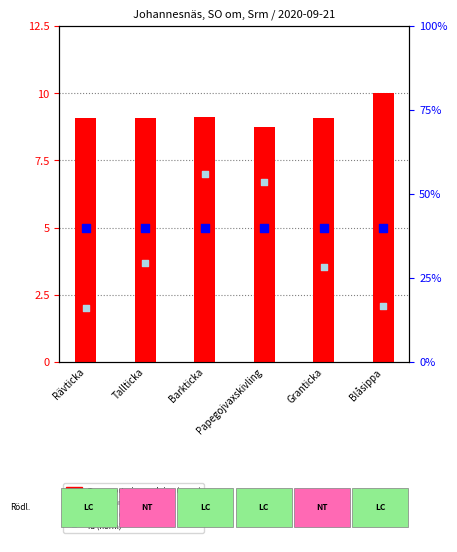

Which series has the largest total across all categories?

Taxonsorteringsordning (norm)